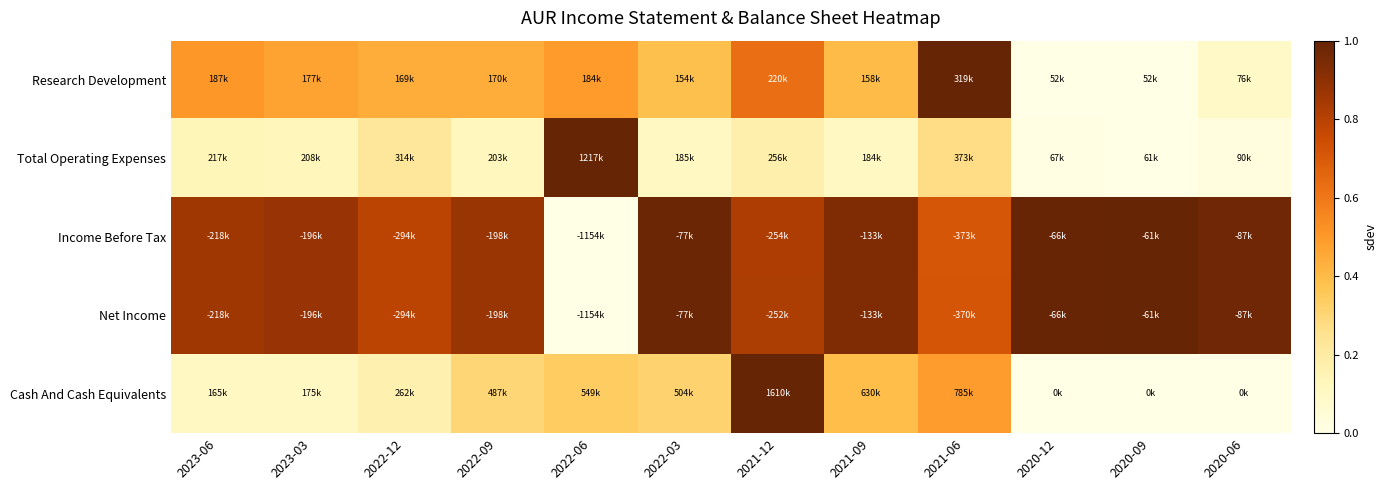

Reading right to left, what are all the values shown in this chart?

Research Development: 2020-06=0.1	2020-09=0.0	2020-12=0.0	2021-06=1.0	2021-09=0.4	2021-12=0.6	2022-03=0.4	2022-06=0.5	2022-09=0.4	2022-12=0.4	2023-03=0.5	2023-06=0.5
Total Operating Expenses: 2020-06=0.0	2020-09=0.0	2020-12=0.0	2021-06=0.3	2021-09=0.1	2021-12=0.2	2022-03=0.1	2022-06=1.0	2022-09=0.1	2022-12=0.2	2023-03=0.1	2023-06=0.1
Income Before Tax: 2020-06=1.0	2020-09=1.0	2020-12=1.0	2021-06=0.7	2021-09=0.9	2021-12=0.8	2022-03=1.0	2022-06=0.0	2022-09=0.9	2022-12=0.8	2023-03=0.9	2023-06=0.9
Net Income: 2020-06=1.0	2020-09=1.0	2020-12=1.0	2021-06=0.7	2021-09=0.9	2021-12=0.8	2022-03=1.0	2022-06=0.0	2022-09=0.9	2022-12=0.8	2023-03=0.9	2023-06=0.9
Cash And Cash Equivalents: 2020-06=0.0	2020-09=0.0	2020-12=0.0	2021-06=0.5	2021-09=0.4	2021-12=1.0	2022-03=0.3	2022-06=0.3	2022-09=0.3	2022-12=0.2	2023-03=0.1	2023-06=0.1